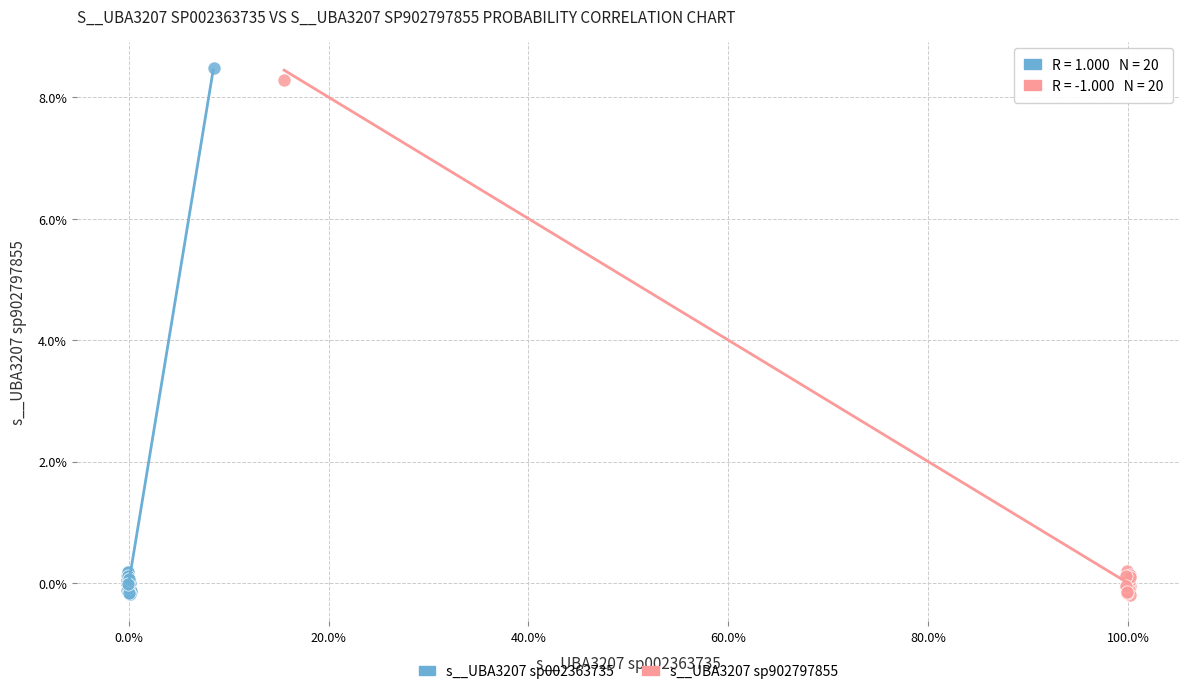

Which series contains the highest Y value?

s__UBA3207 sp002363735